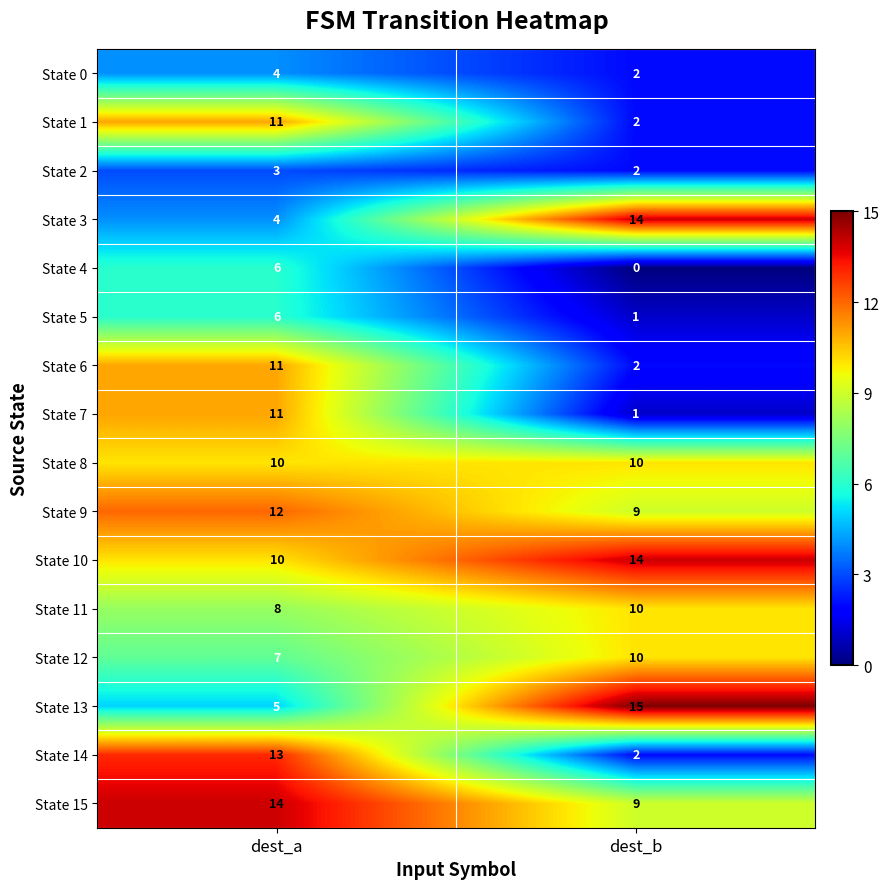

Between dest_a and dest_b, which series saw the biggest shift?

State 14